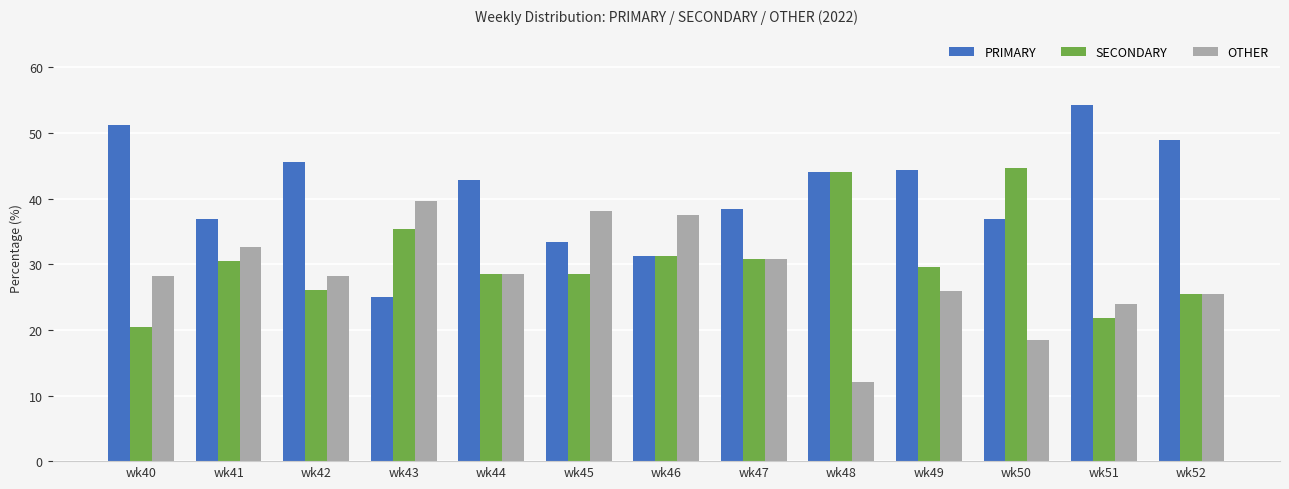

Which series changed the most between wk44 and wk49?

OTHER